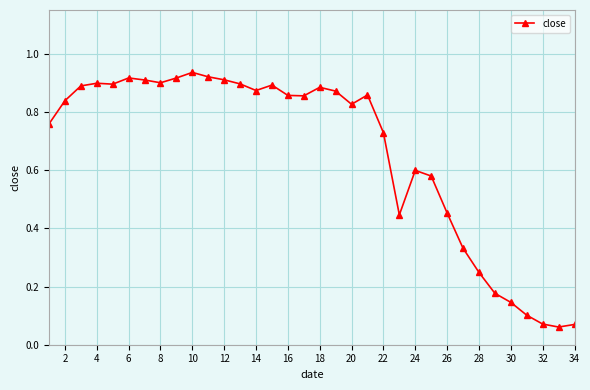

What is the sum of all values?

22.5